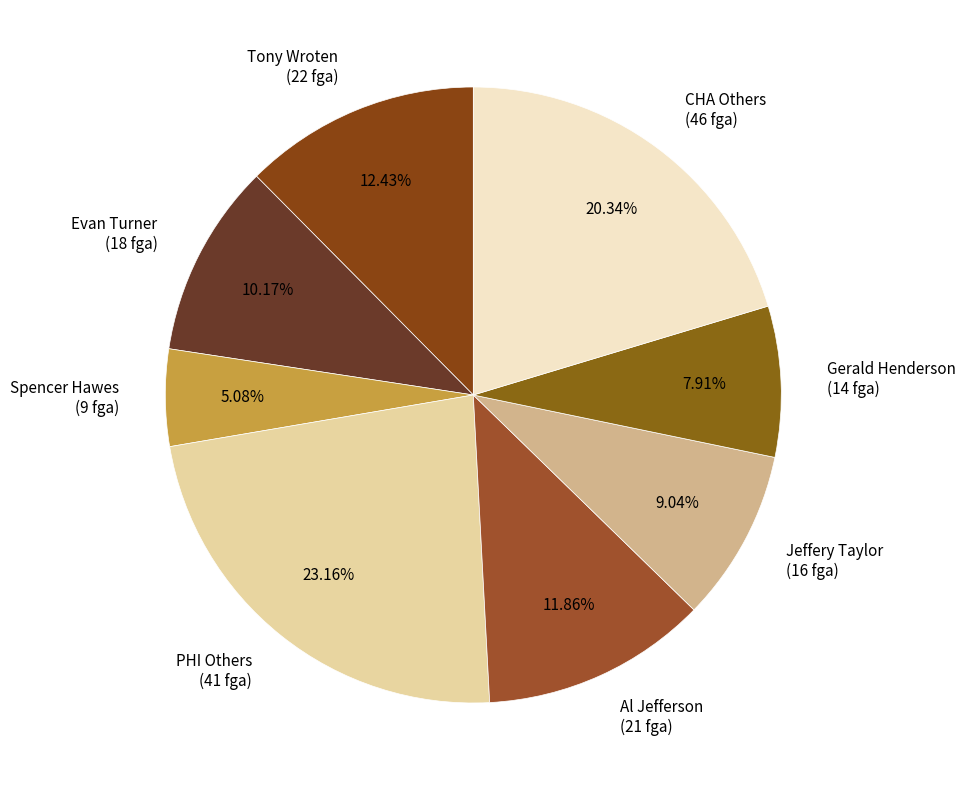

How many segments does this pie chart have?

8